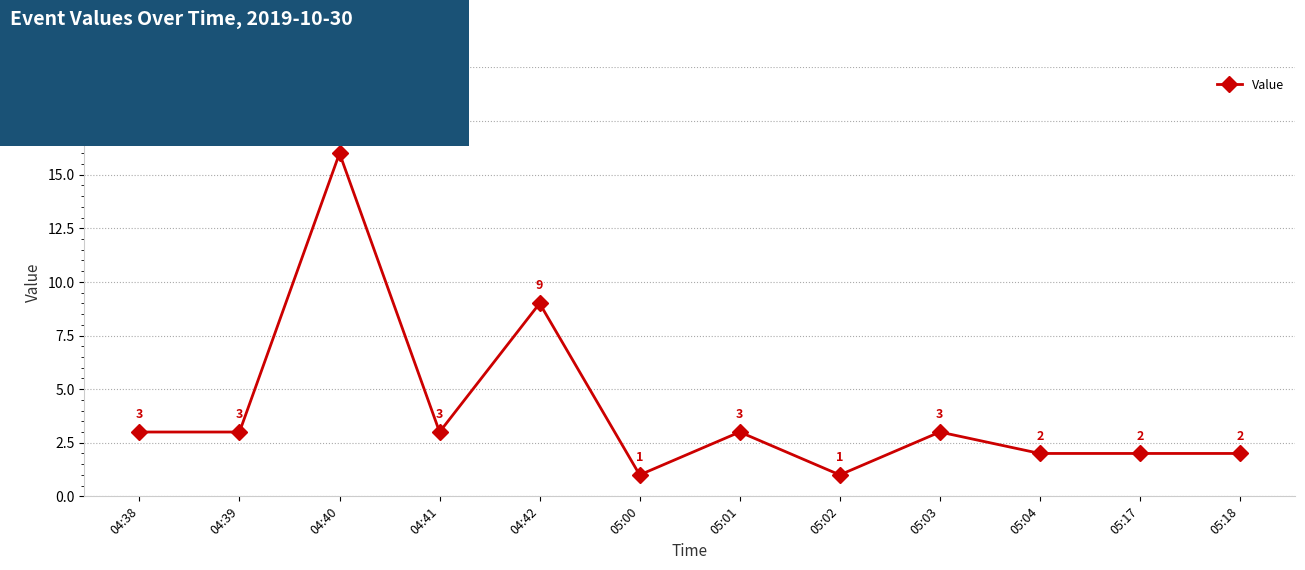

How many points are higher than both their immediate neighbors (excluding endpoints)?

4